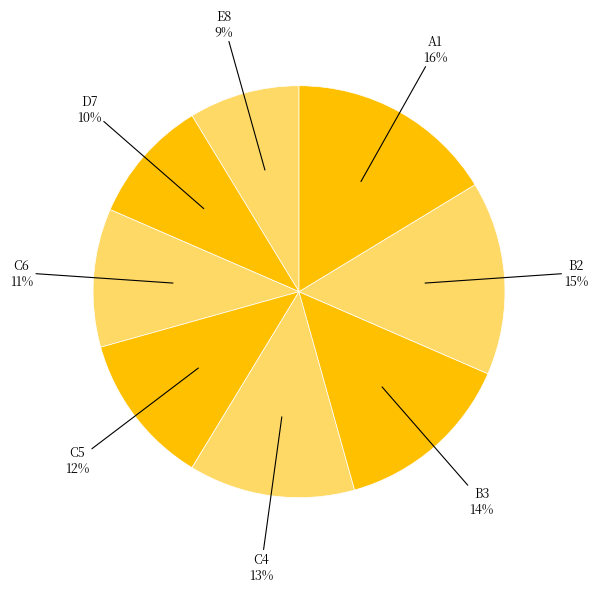

Which category has the biggest portion of the pie?

A1